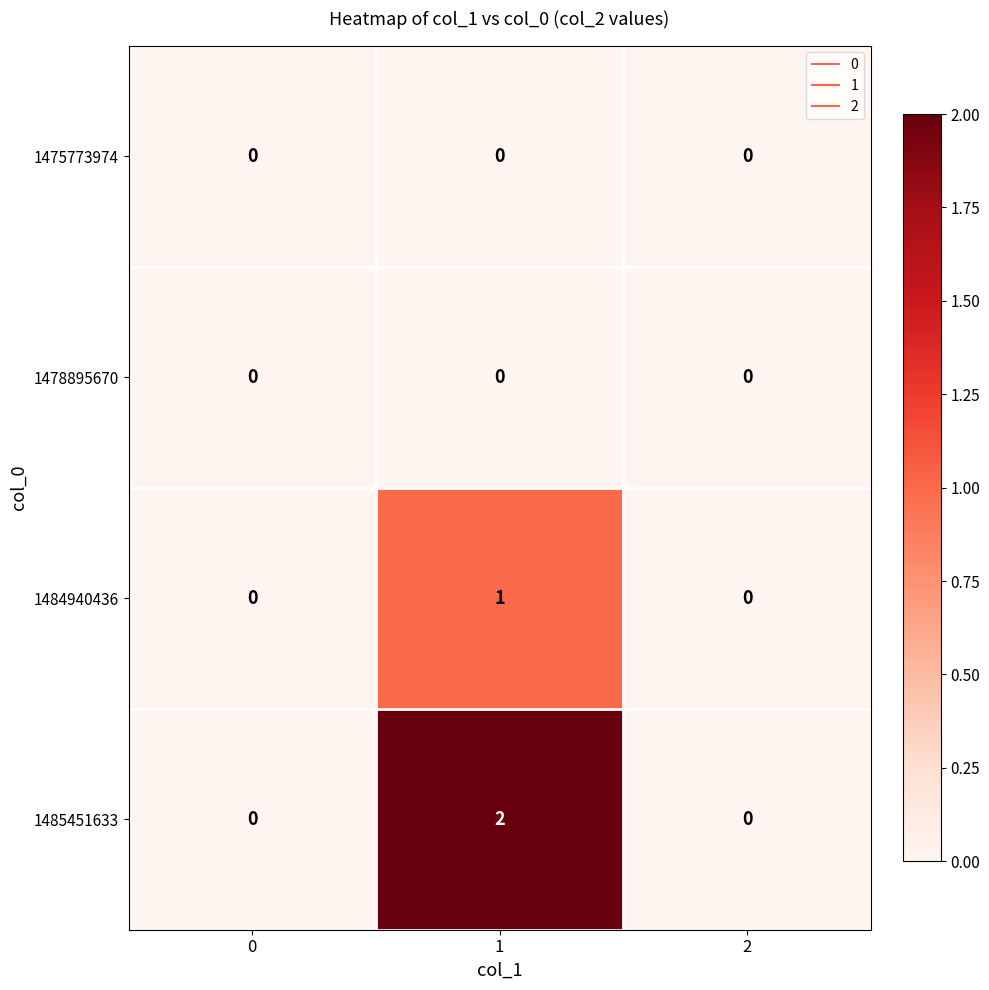

True or false: 1484940436 has a value of 1 at 1.

True